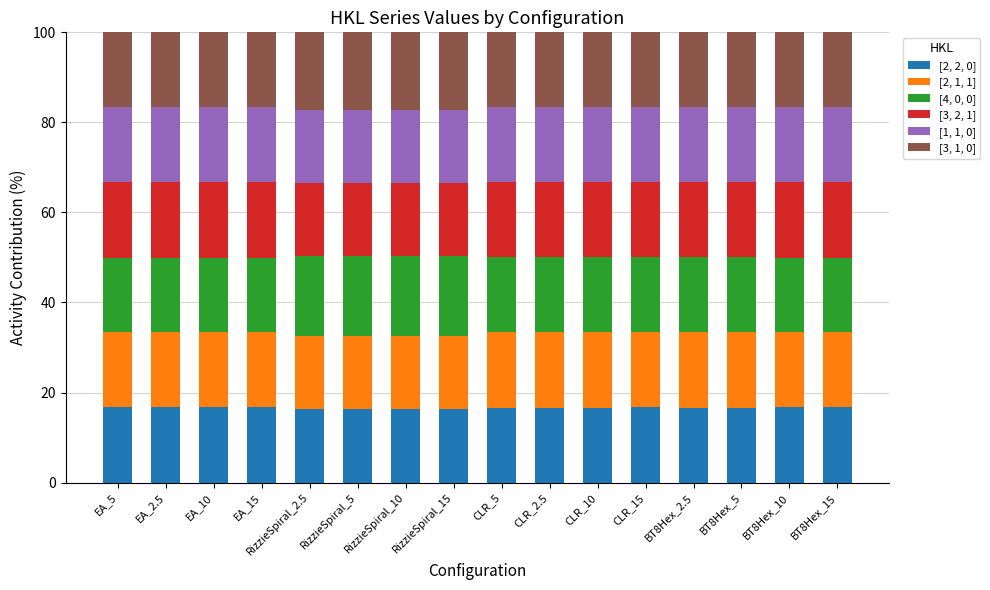

What is the average value of the [2, 2, 0] series?

16.6